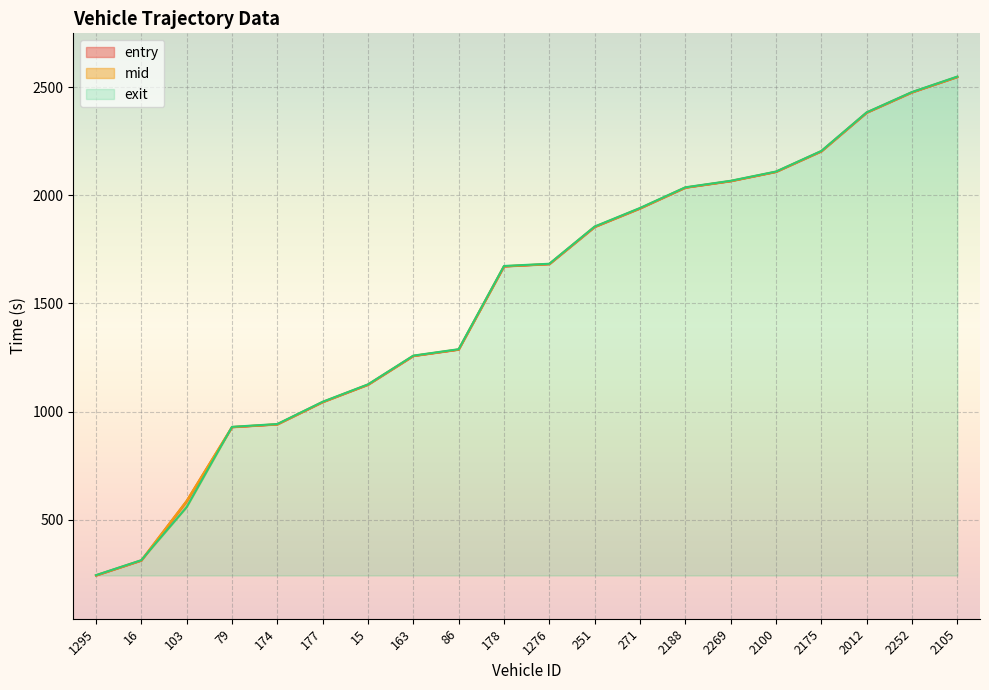

At how many categories does at least one series exceed 1621?

11